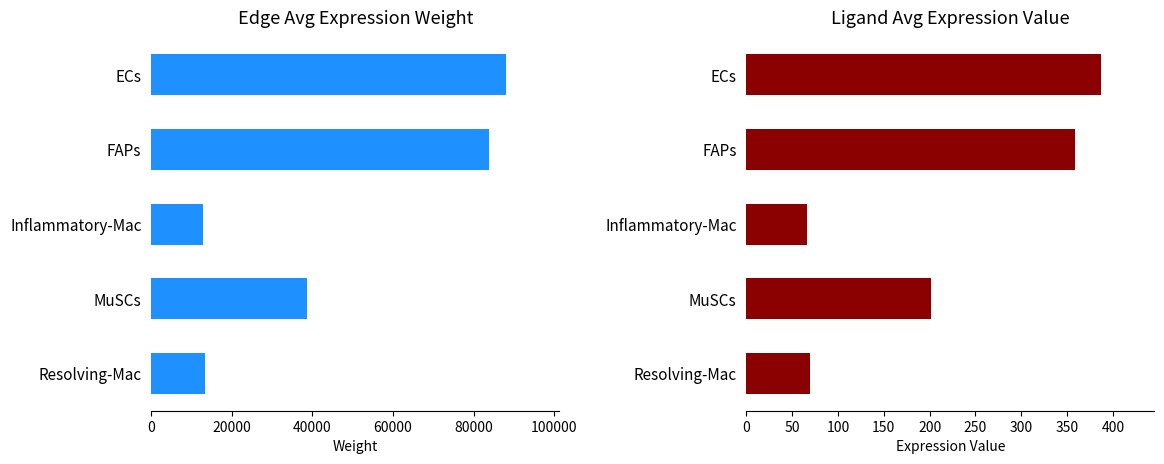

At how many categories does at least one series exceed 85034?

1